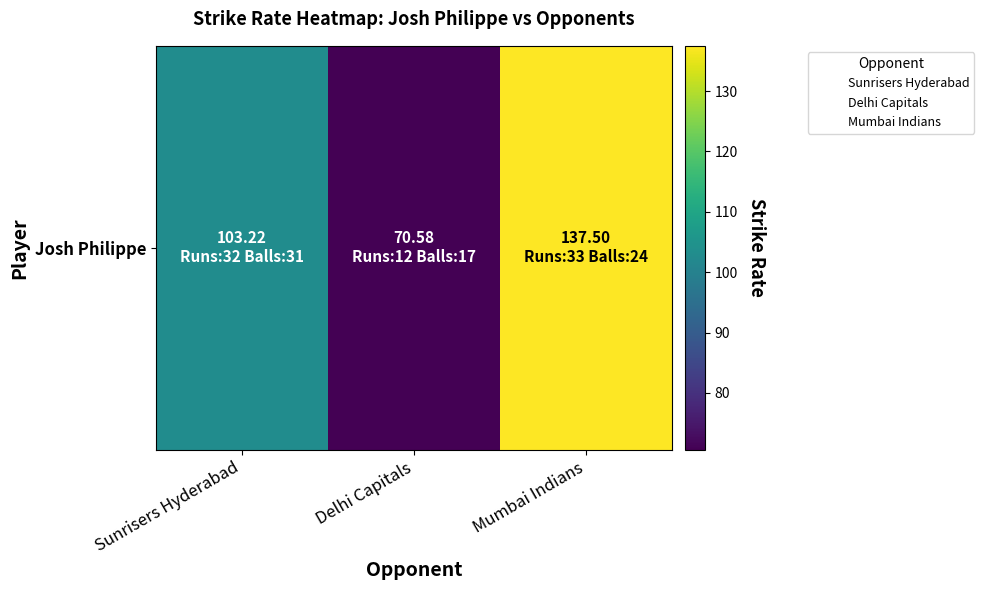

What is the approximate value at Mumbai Indians?

137.5